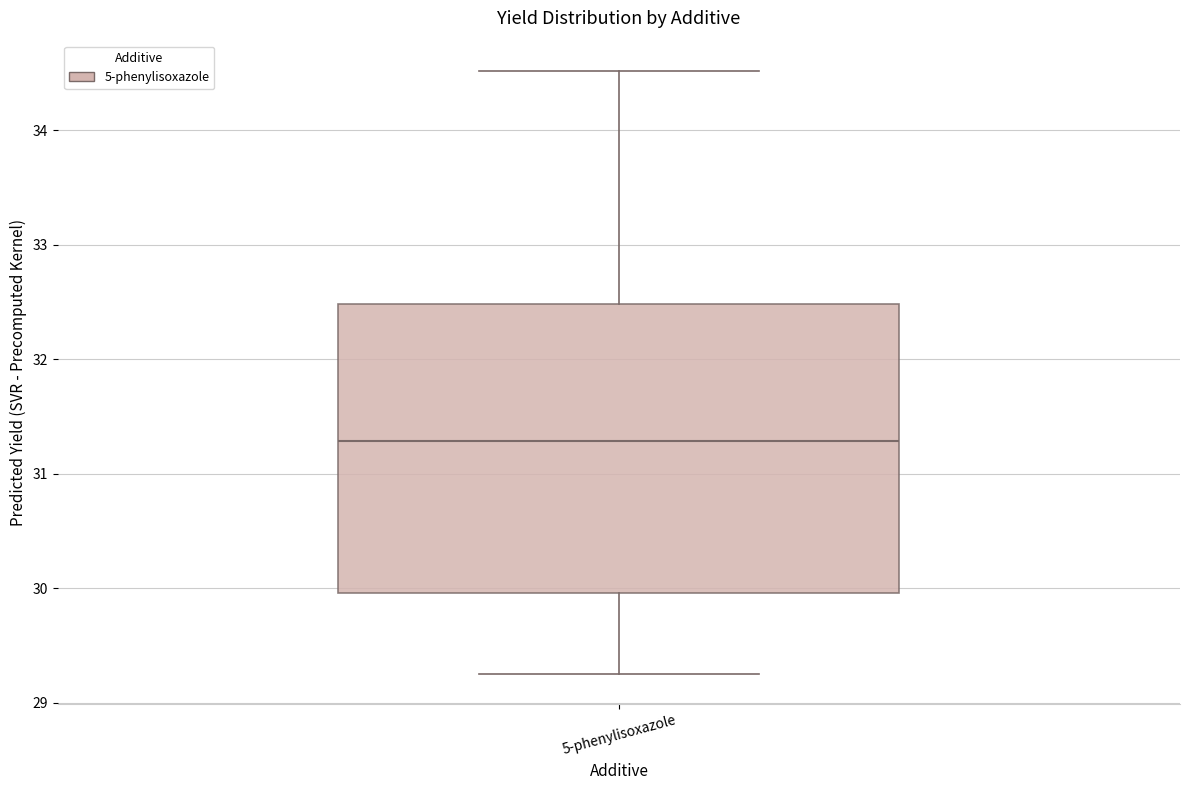

Where is the lower edge of the box for 5-phenylisoxazole on the y-axis? The values are not printed on the chart, so give them approximately, as read against the axis.

30.0